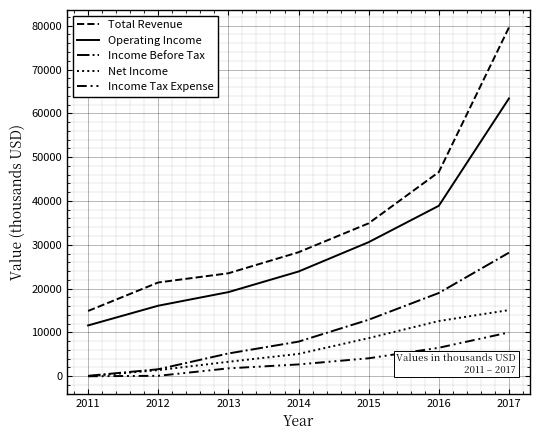

At 2017, list the series in order from largest to smallest.

Total Revenue, Operating Income, Income Before Tax, Net Income, Income Tax Expense